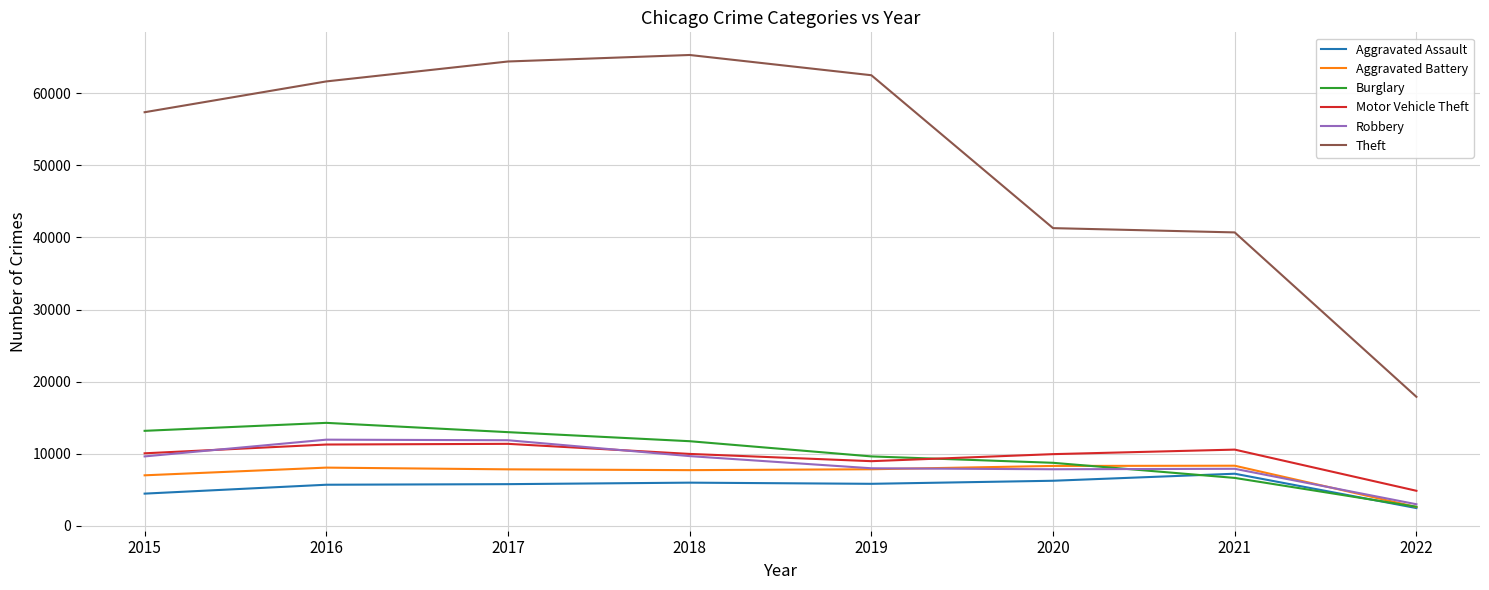

What are all the series names shown in the legend?

Aggravated Assault, Aggravated Battery, Burglary, Motor Vehicle Theft, Robbery, Theft